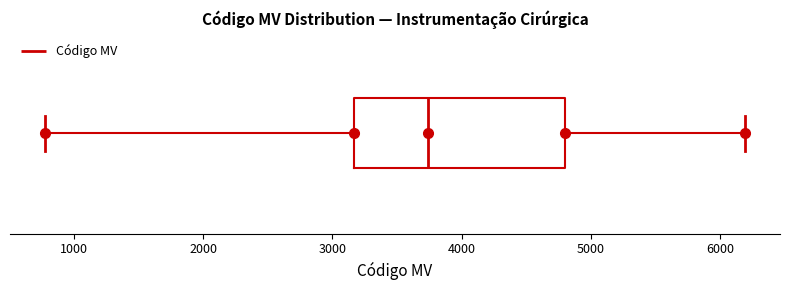

Where does the left whisker of the box end on the x-axis? The values are not printed on the chart, so give them approximately, as read against the axis.

800